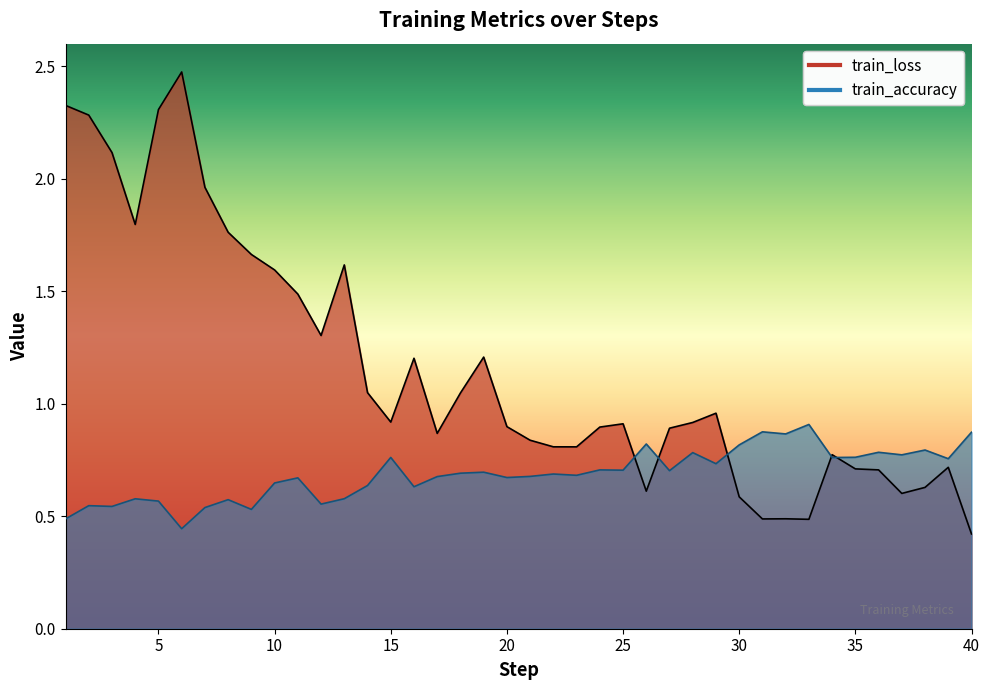

True or false: train_loss has more than 2 interior local peaks.

True